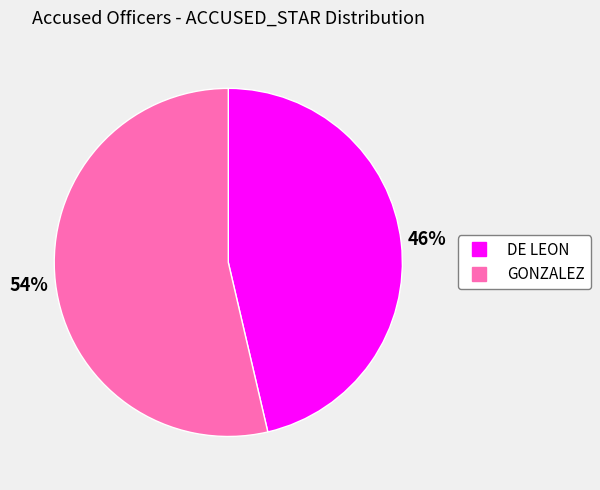

Is the sum of DE LEON and GONZALEZ greater than half?

Yes